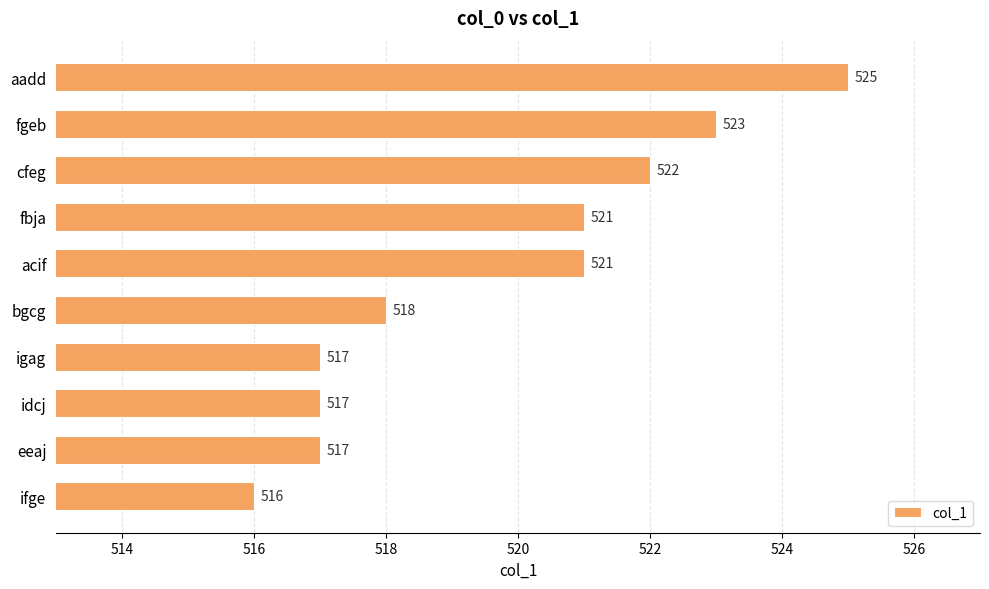

What is the minimum value shown in the chart?

516